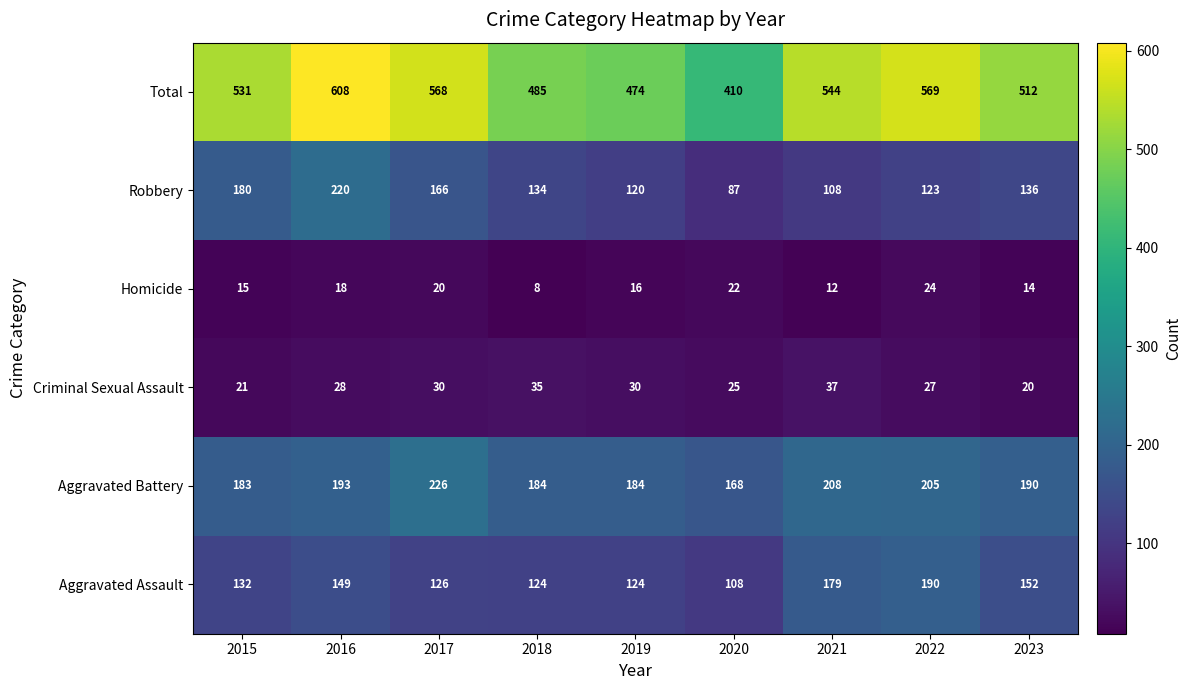

List the series in order of their peak value, lowest first.

Homicide, Criminal Sexual Assault, Aggravated Assault, Robbery, Aggravated Battery, Total